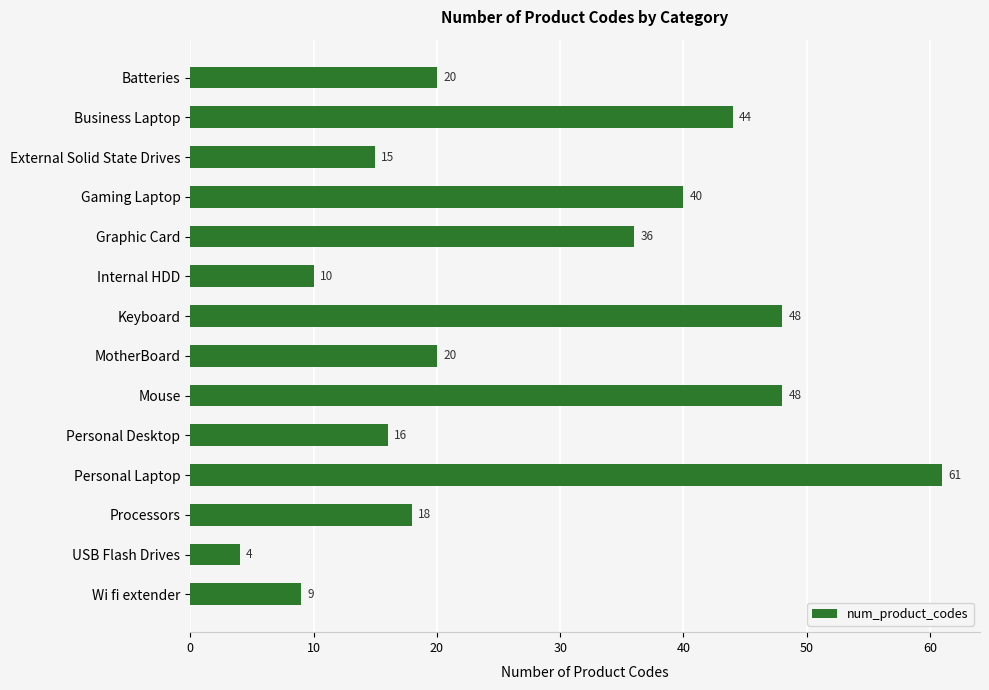

What is the change in value from Gaming Laptop to Personal Laptop?

+21